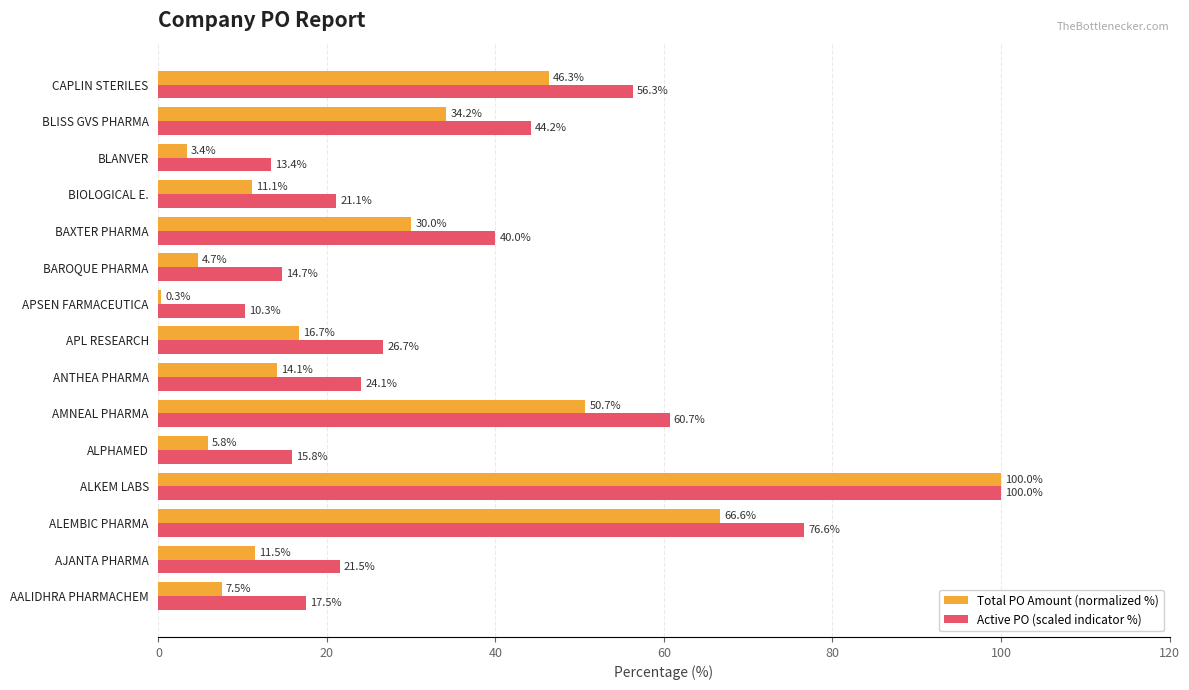

Is it true that Active PO (scaled indicator %) equals 28.1 at BIOLOGICAL E.?

False